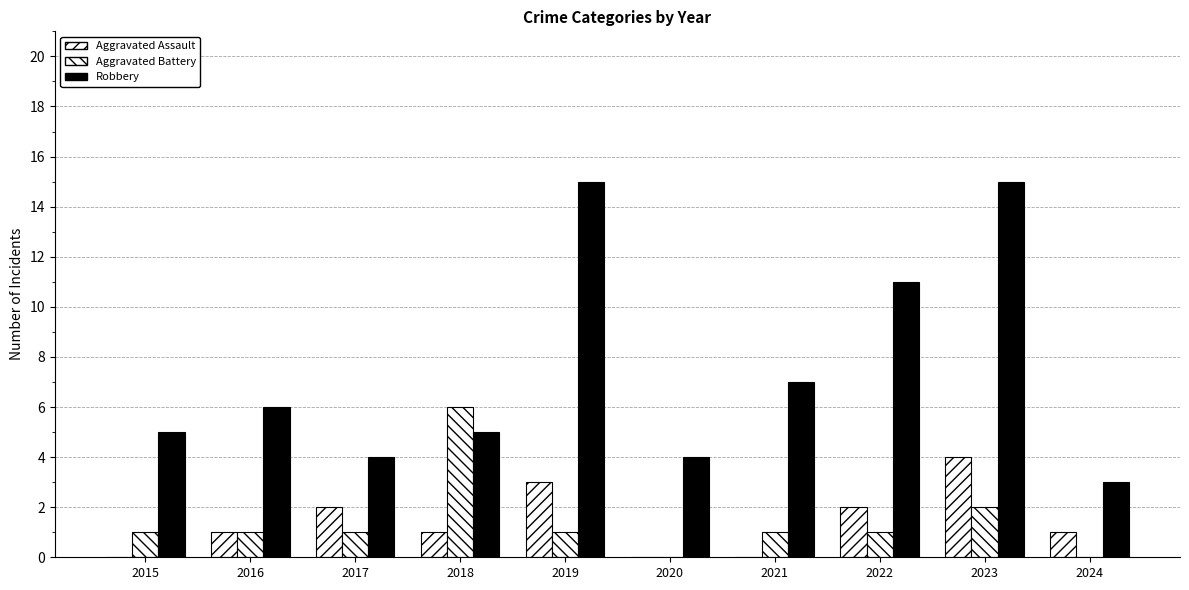

How many distinct data groups are displayed?

3